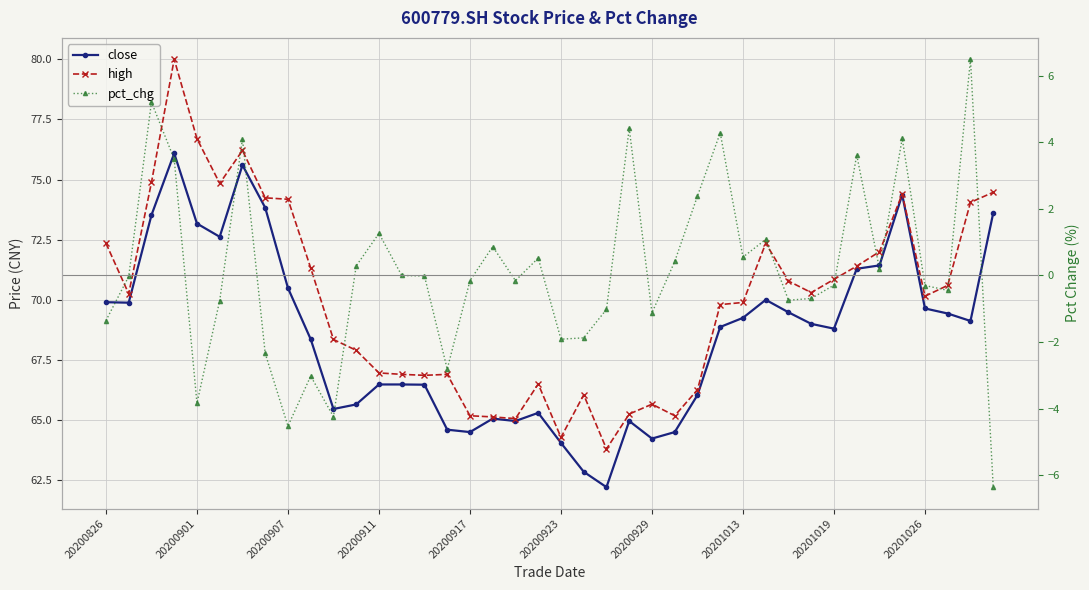

True or false: high and close cross at least once.

False